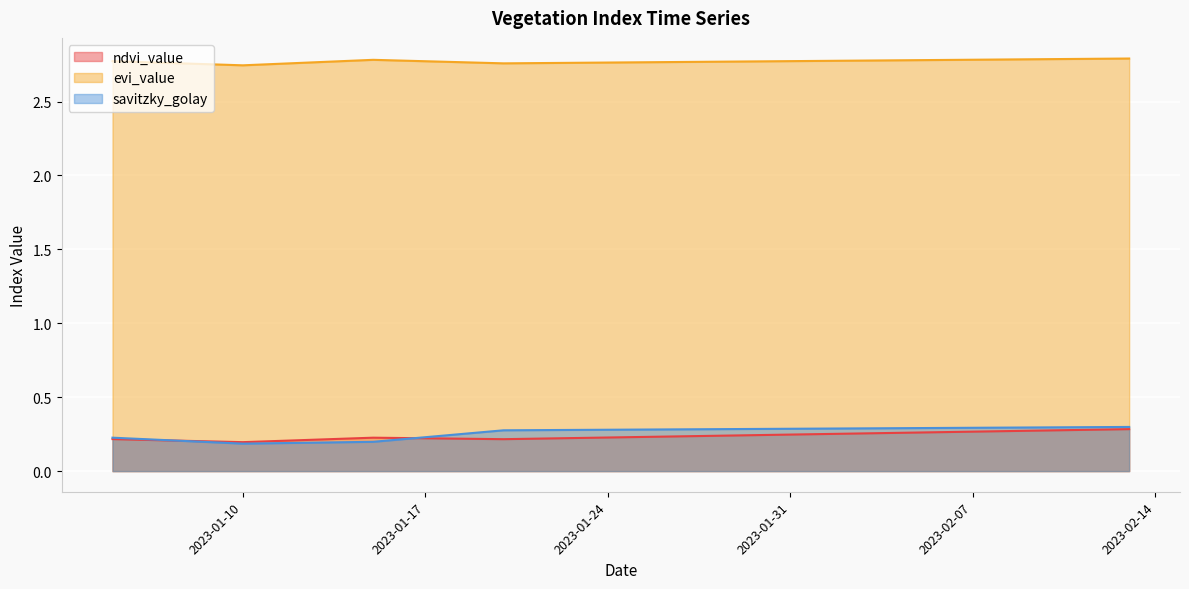

Which series has the widest spread of values?

savitzky_golay